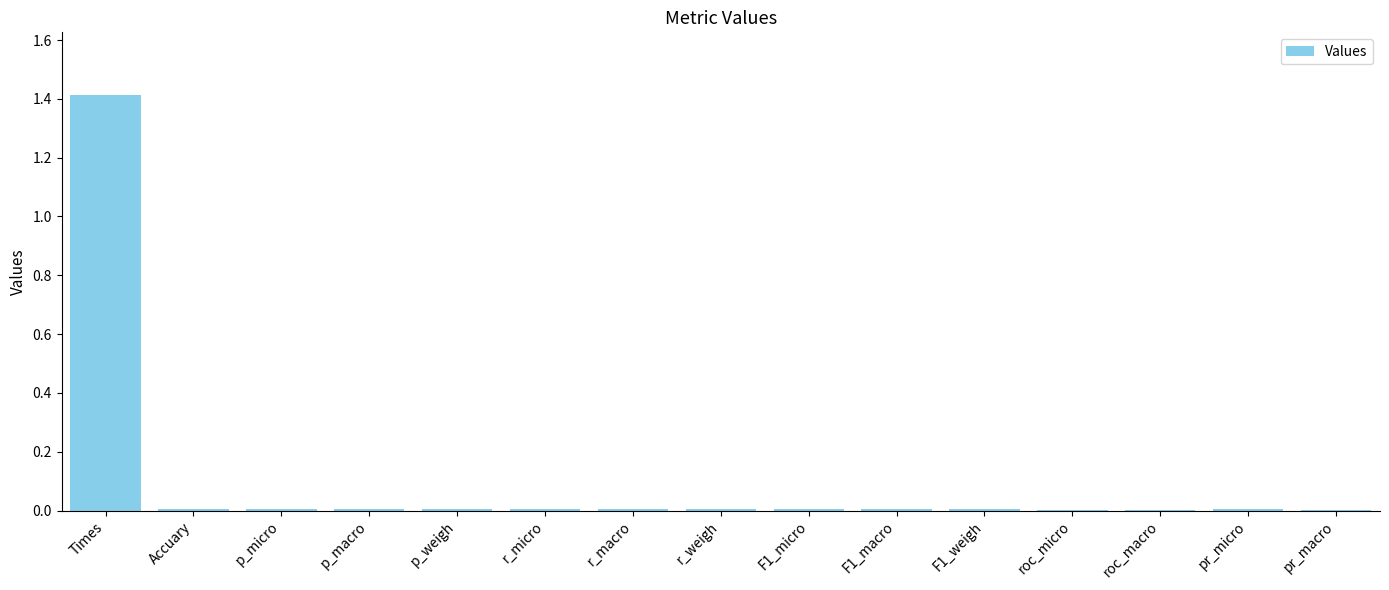

Count the number of categories in the chart.

15